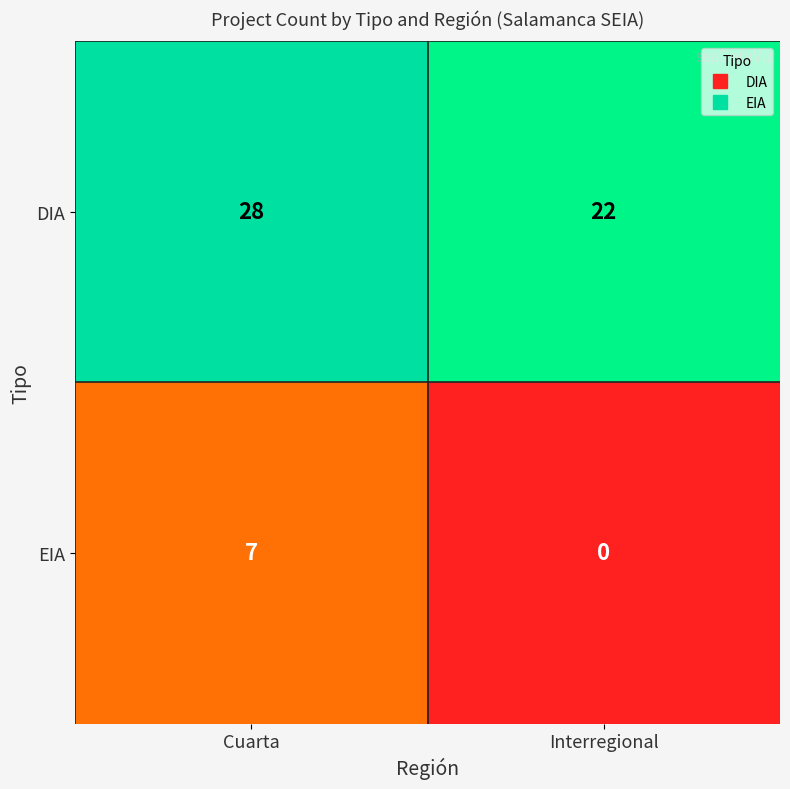

Is it true that EIA equals 1 at Cuarta?

False